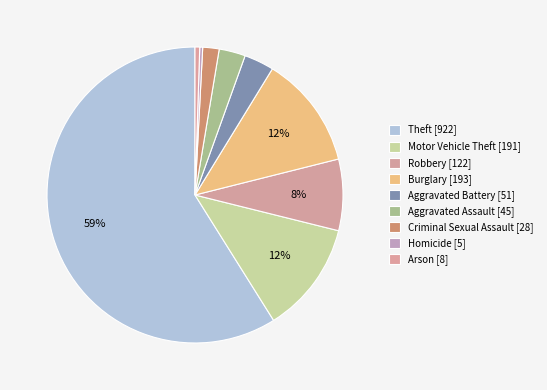

What is the change in value from Homicide to Arson?

+3